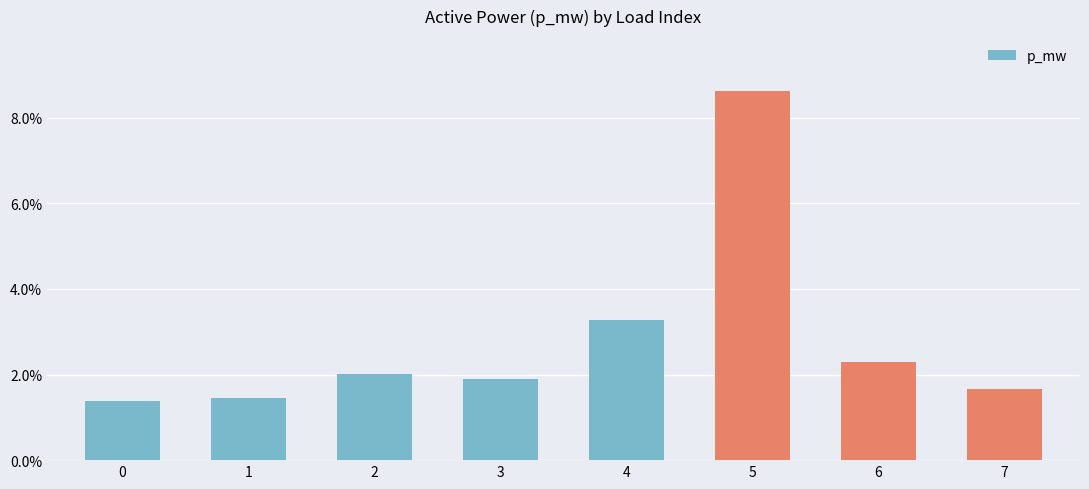

Does the chart contain any negative values?

No